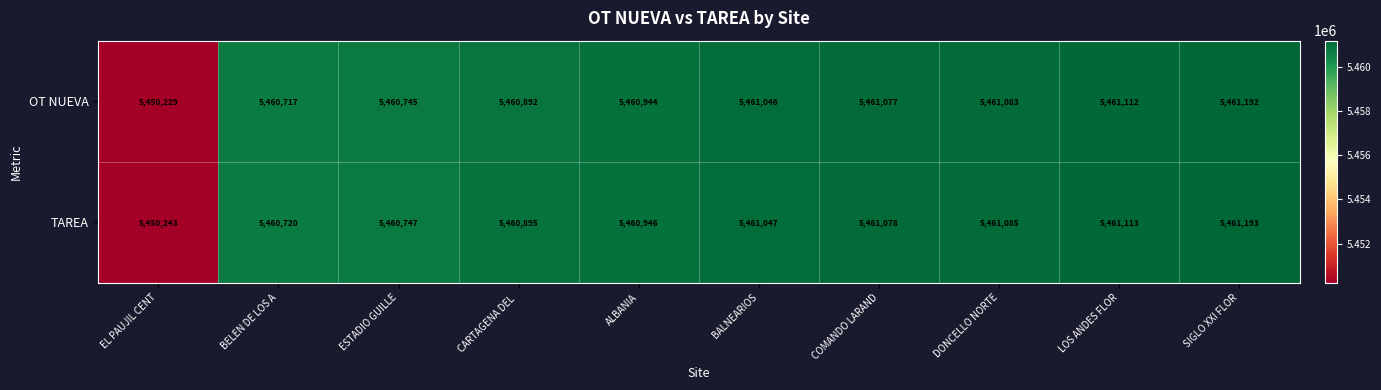

Where is TAREA nearest to the value 5455718?

BELEN DE LOS A